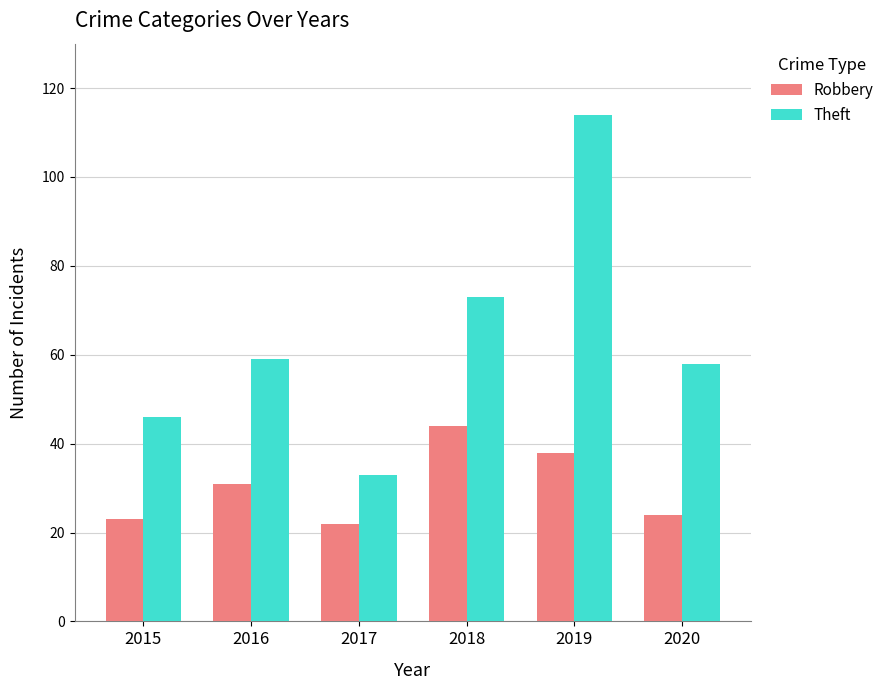

What is the highest value of the Theft series?

114